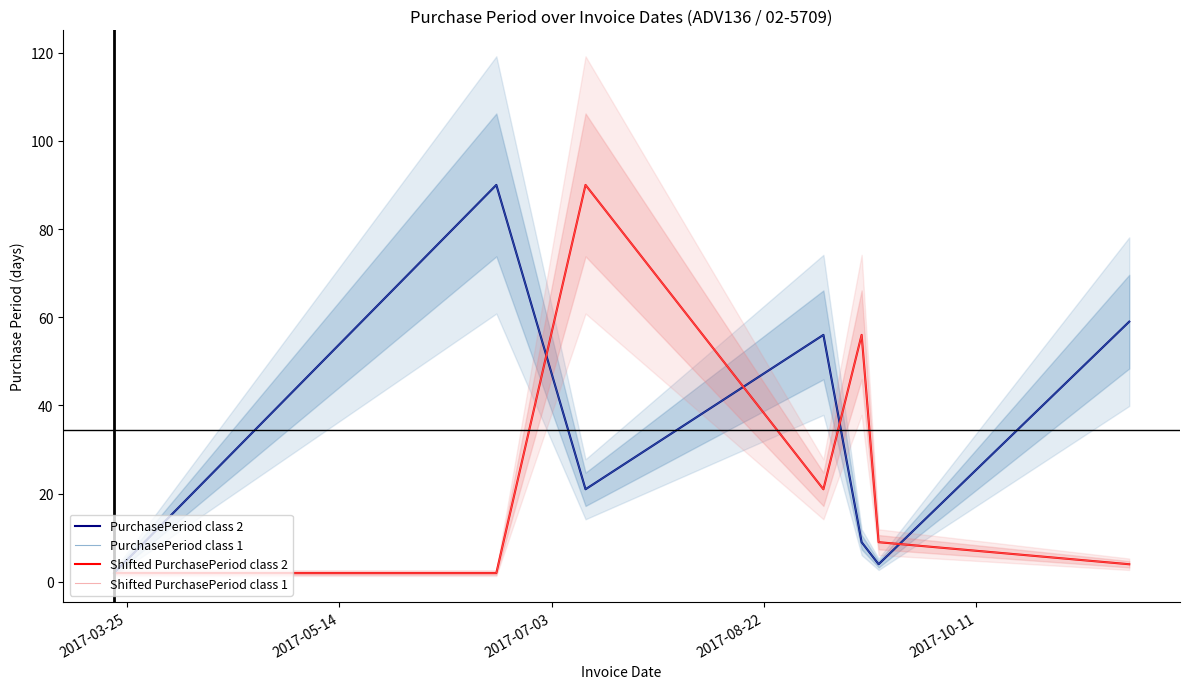

True or false: PurchasePeriod class 1 has a value of 3 at 2017-02-03.

False